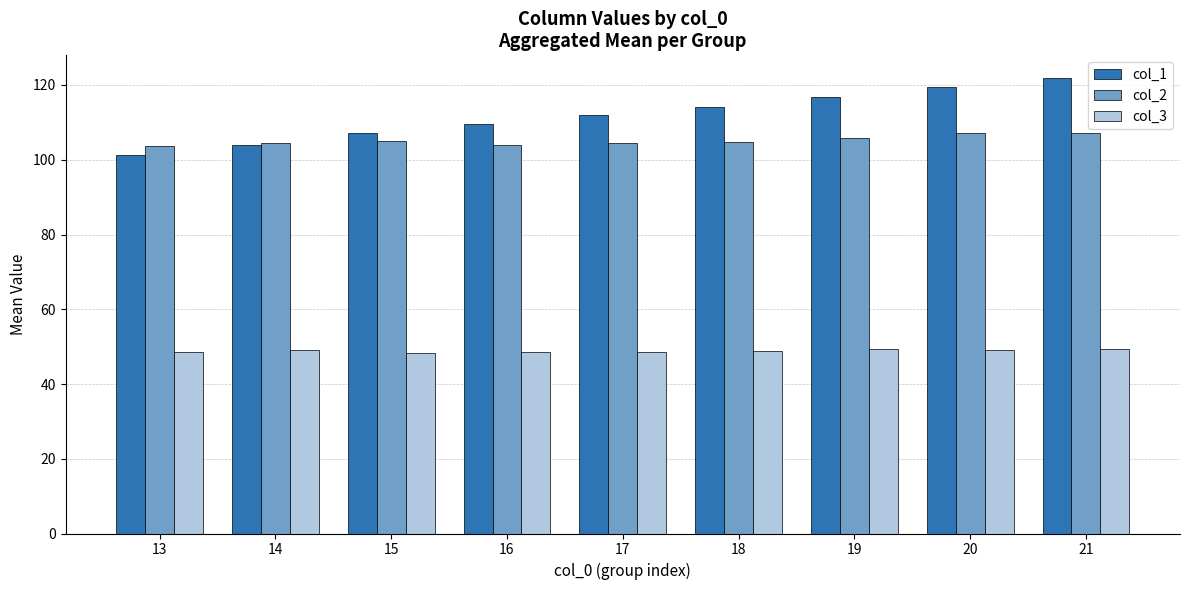

At how many categories does at least one series exceed 95?

9